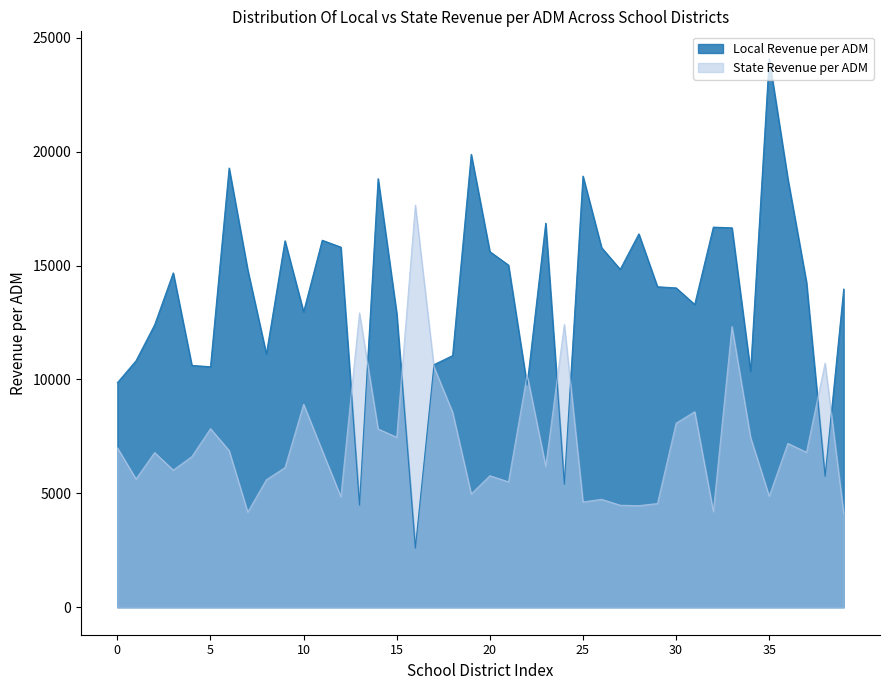

What is the label of the 1st point from the right?

South Fayette Township SD